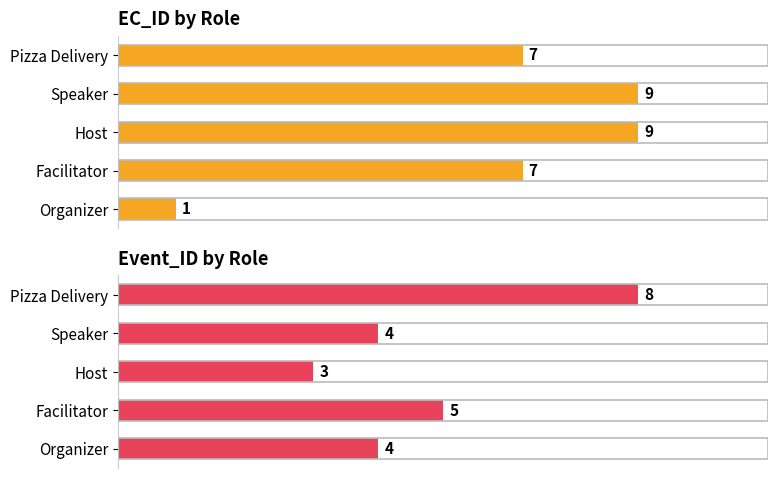

What is the total value across all series at Facilitator?

12